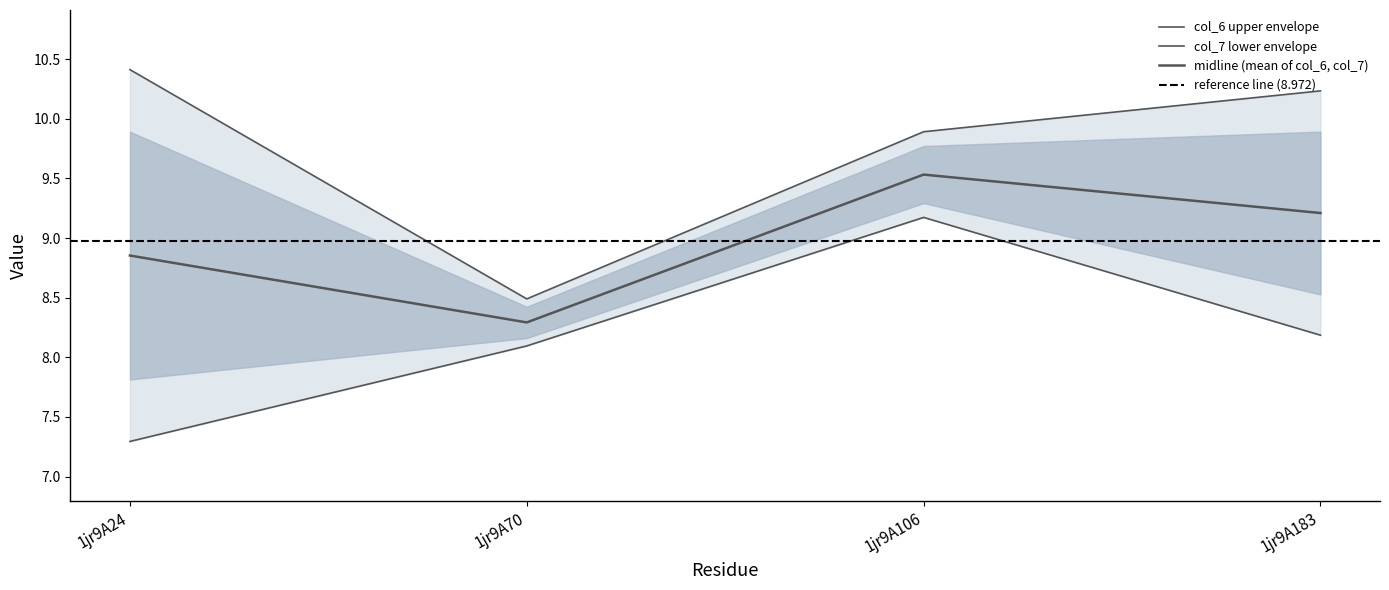

At 1jr9A183, list the series in order from largest to smallest.

col_6, col_7